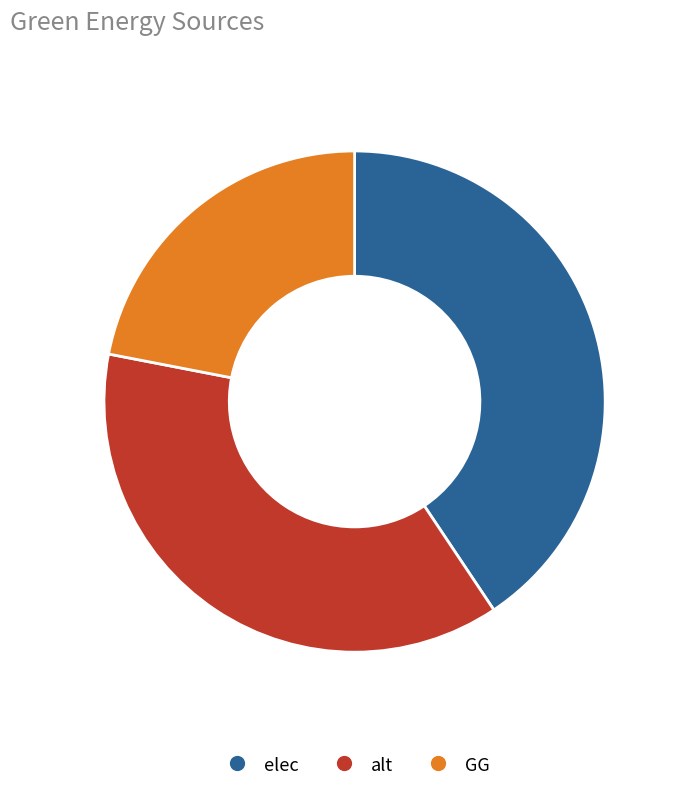

Is the sum of alt and elec greater than half?

Yes